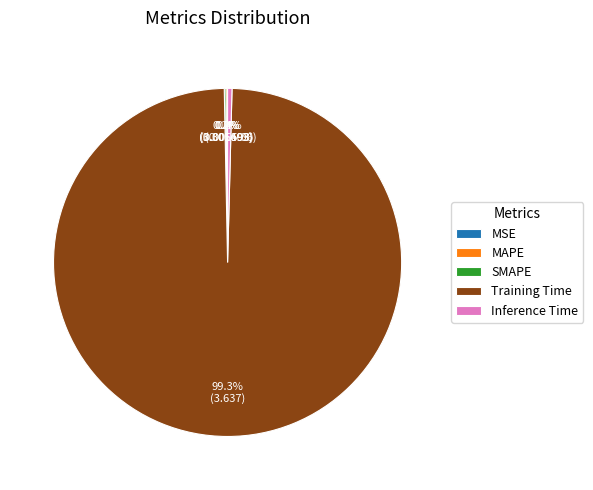

Is Inference Time the majority of the pie?

No